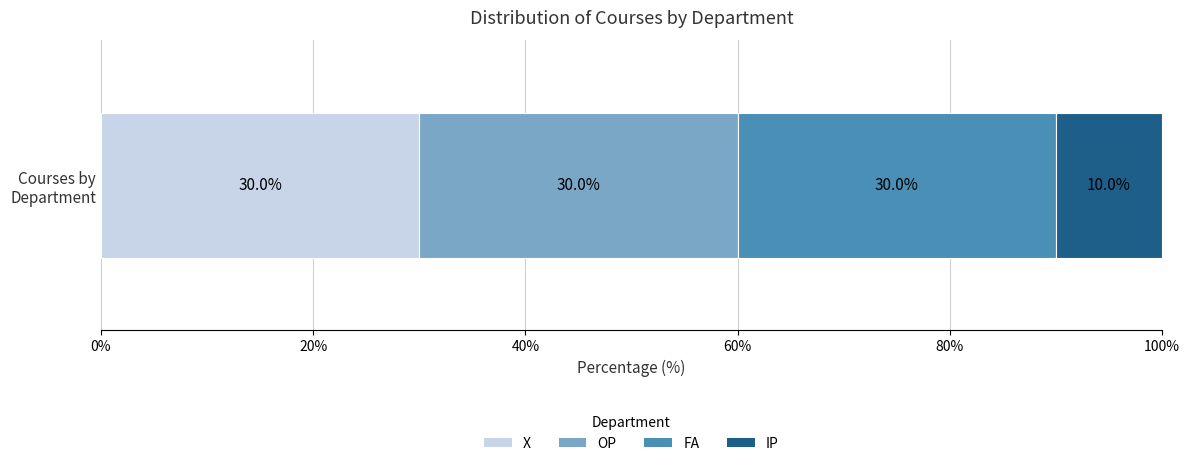

What is the lowest value of the X series?

30